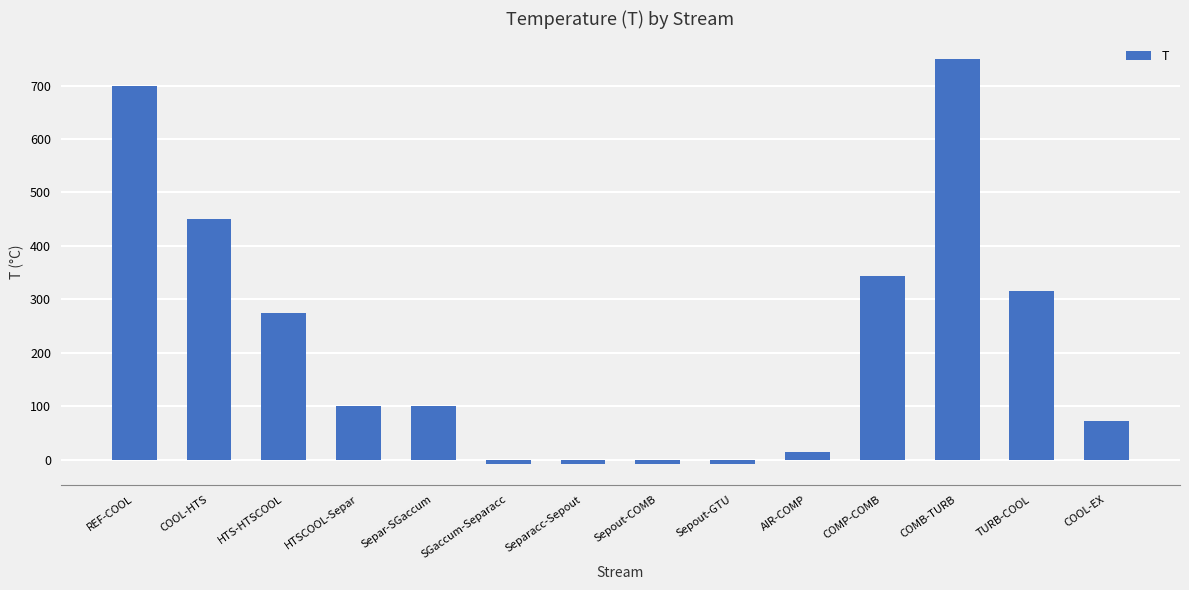

What is the greatest value displayed?

750.0